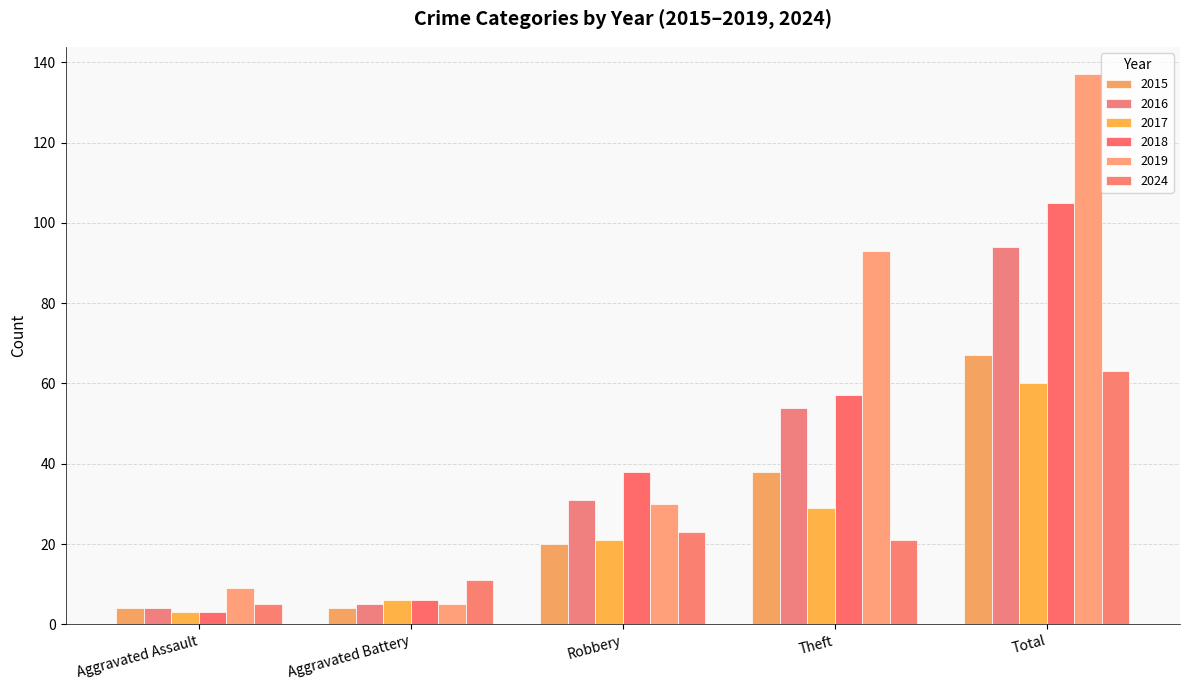

What is the sum of all 2017 values?

119